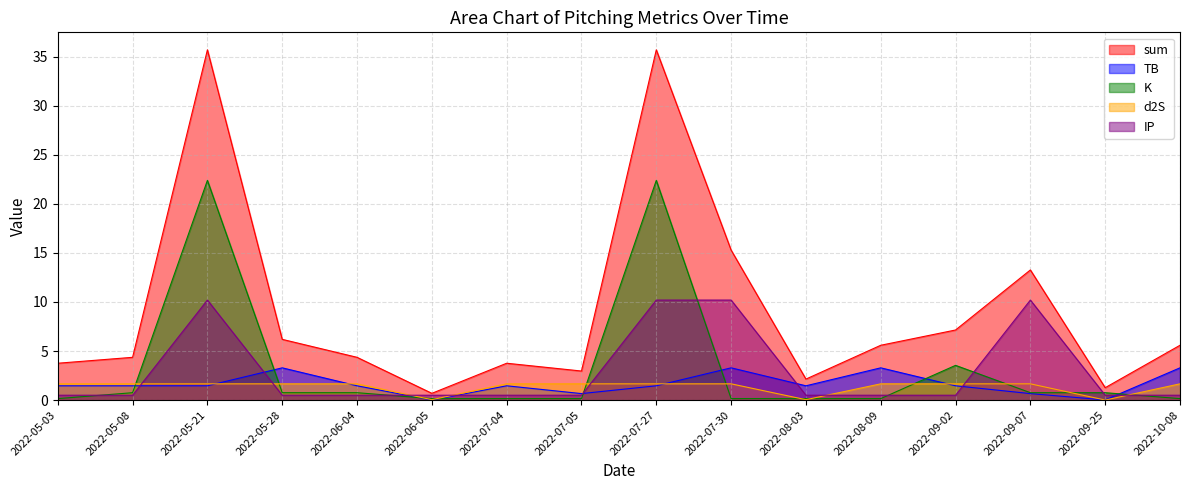

What is the sum of all K values?

53.3